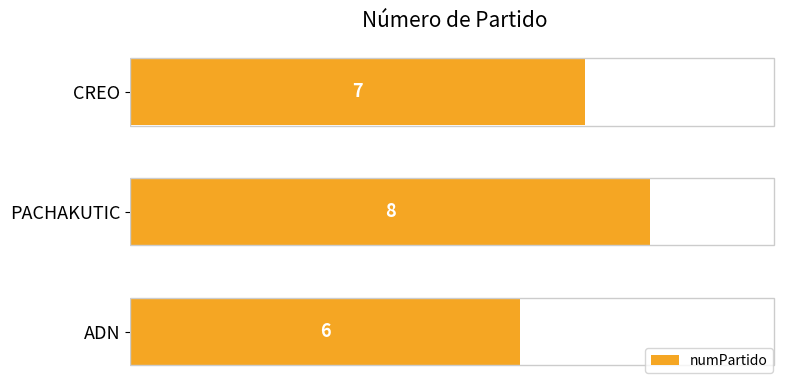

How many data points are less than 7?

1